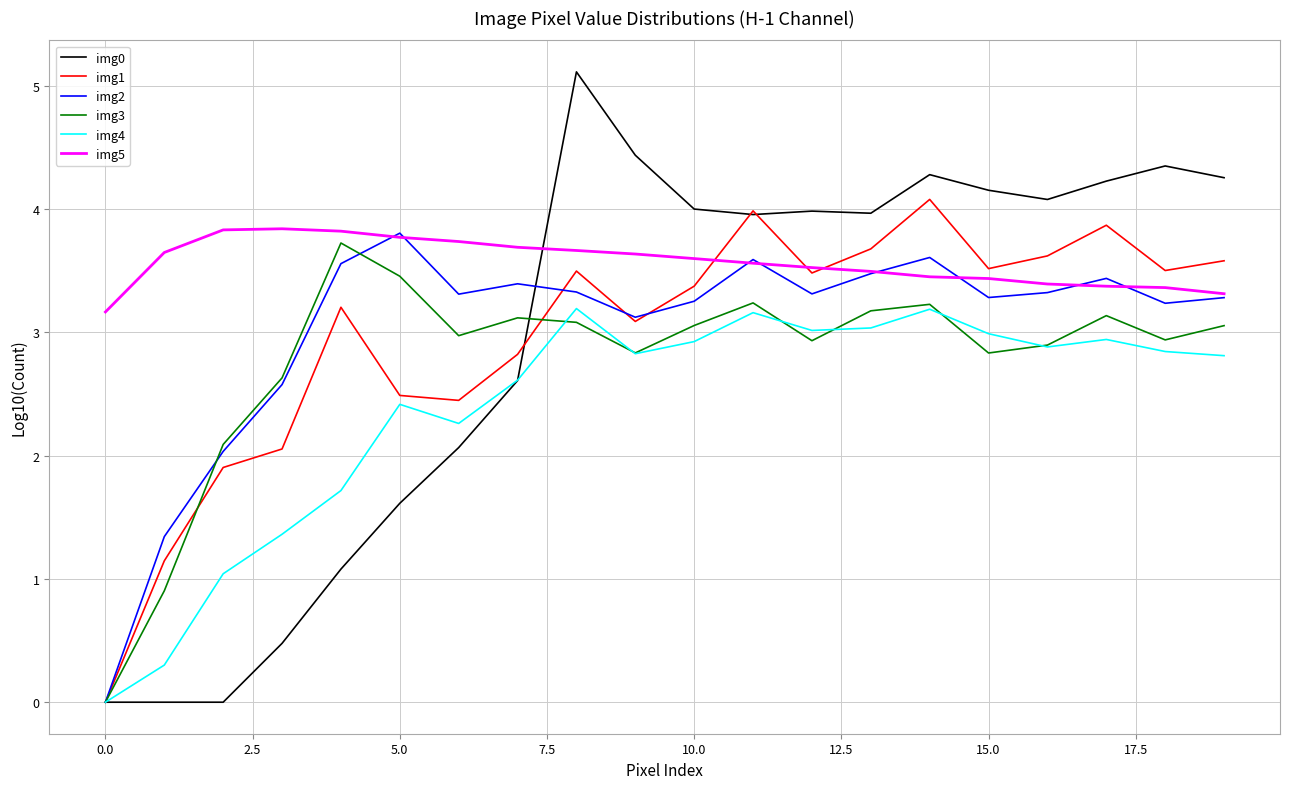

What is the maximum value shown in the chart?

5.1